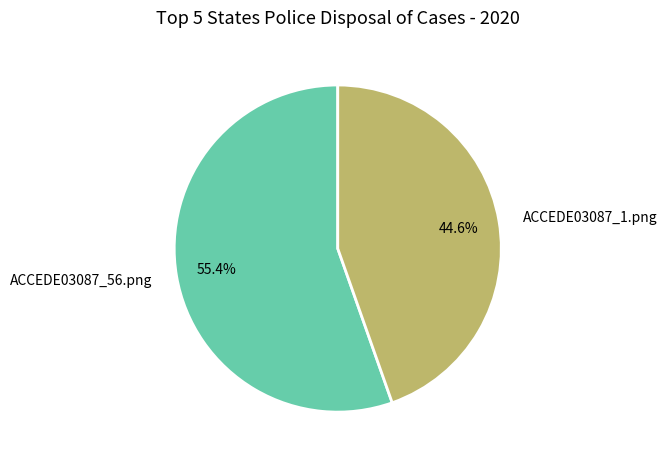

What percentage is the ACCEDE03087_1.png slice, to the nearest percent?

45%